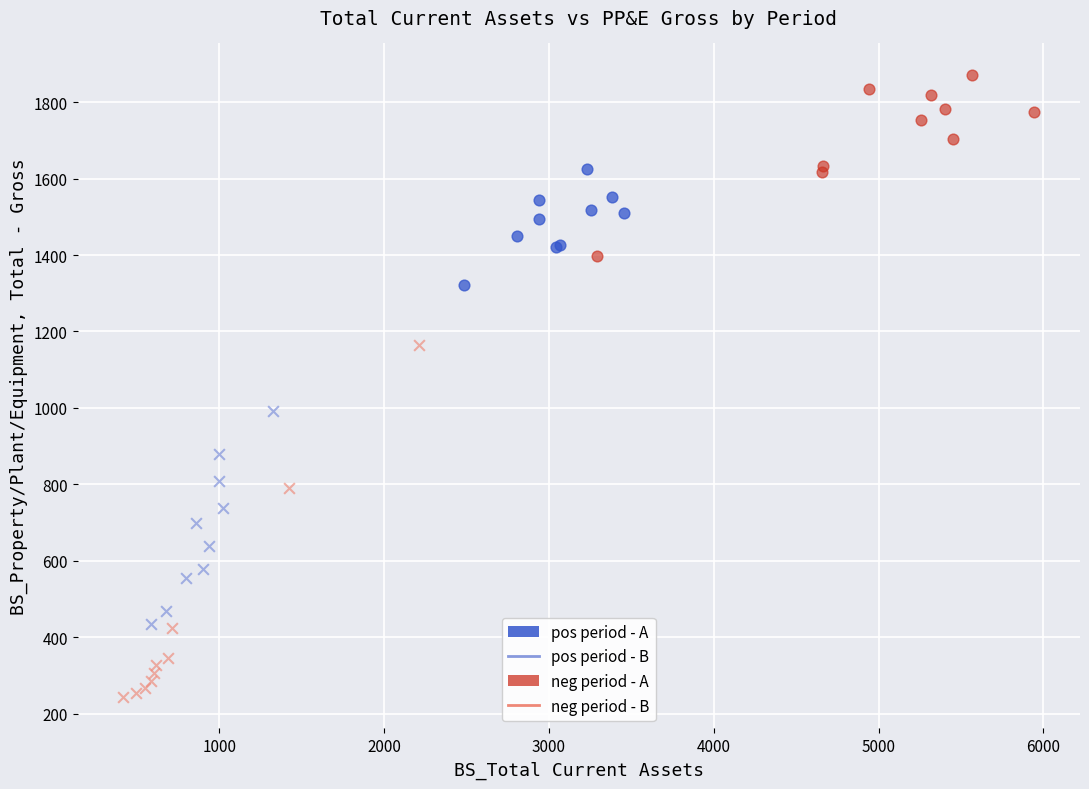

Which series has the widest spread of Y values?

neg period - B